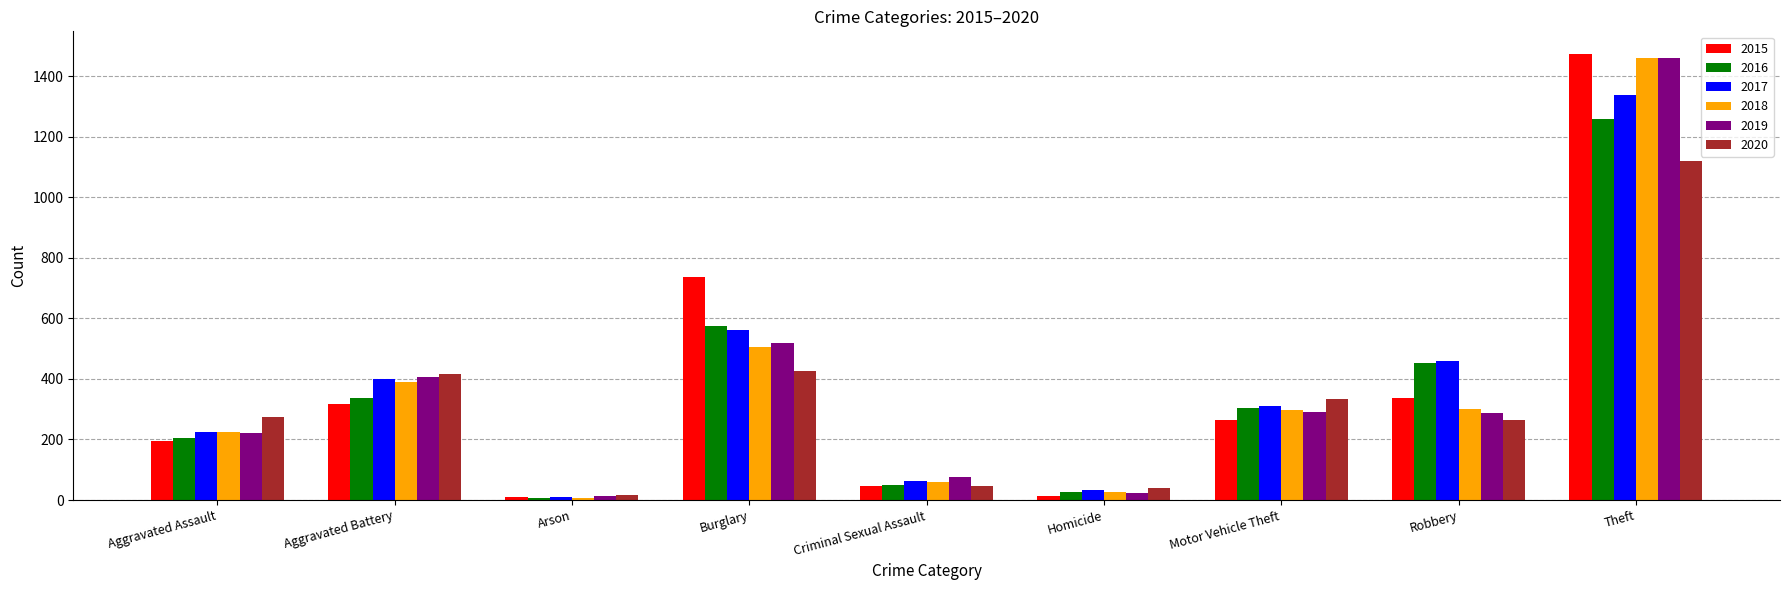

What are all the series names shown in the legend?

2015, 2016, 2017, 2018, 2019, 2020